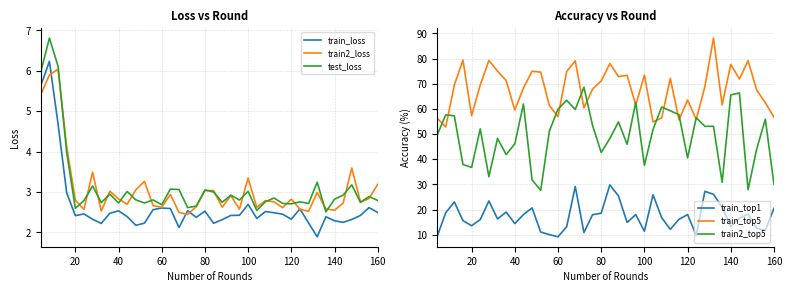

The value of train2_loss at 20 is 0.6. True or false?

False